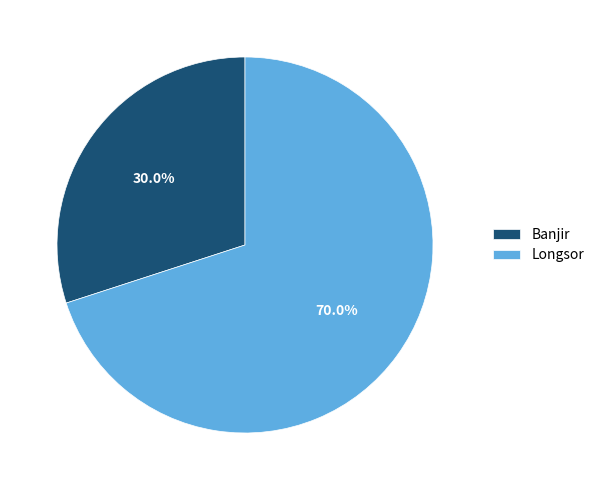

What percentage is the Longsor slice, to the nearest percent?

70%